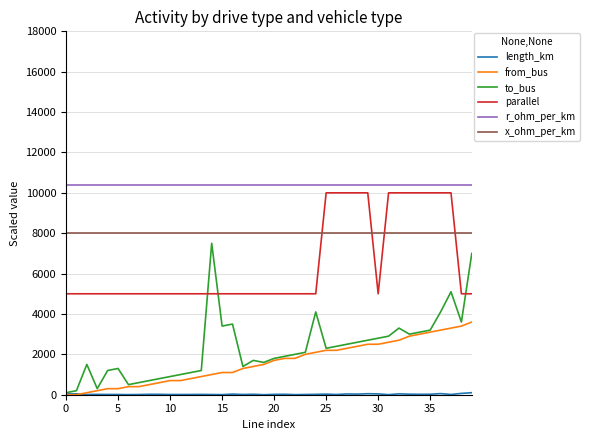

What is the maximum value shown in the chart?

10400.0